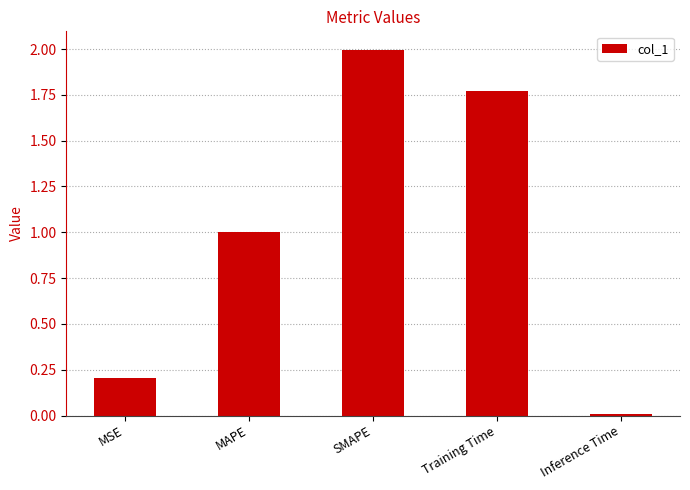

Rank the categories by value from lowest to highest.

Inference Time, MSE, MAPE, Training Time, SMAPE